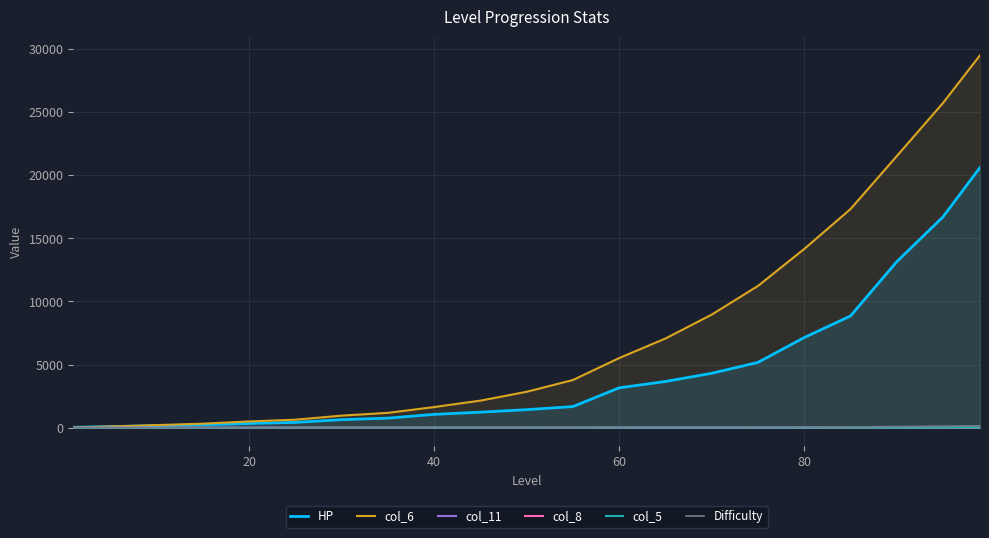

Which series has the largest total across all categories?

col_6